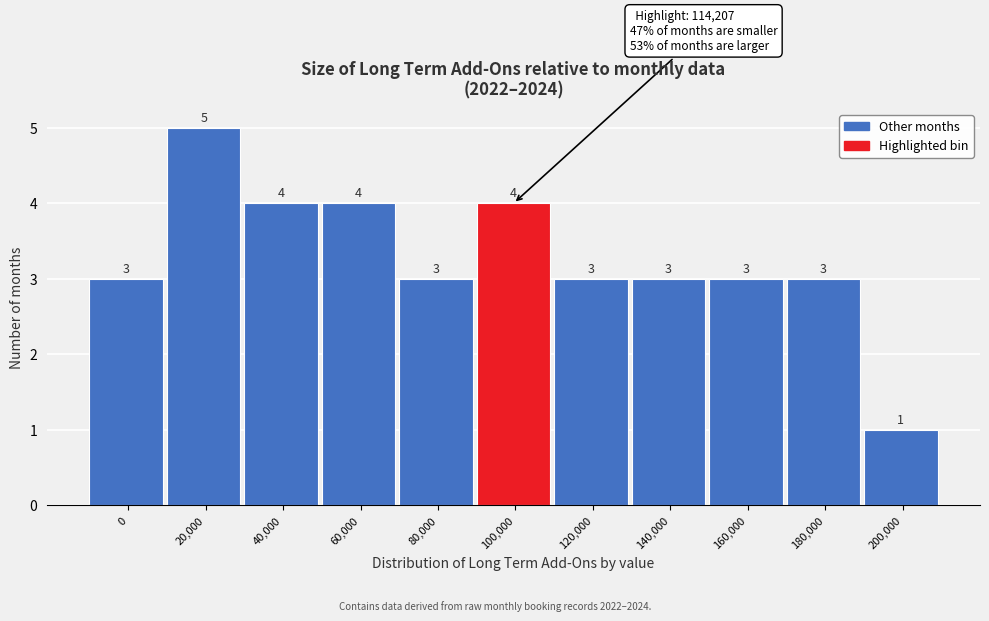

Reading left to right, what are all the values shown in this chart?

0=3	20,000=5	40,000=4	60,000=4	80,000=3	100,000=4	120,000=3	140,000=3	160,000=3	180,000=3	200,000=1